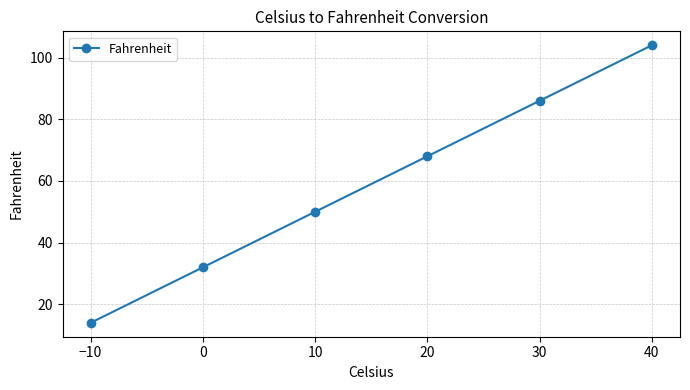

Does the chart have visible grid lines?

Yes